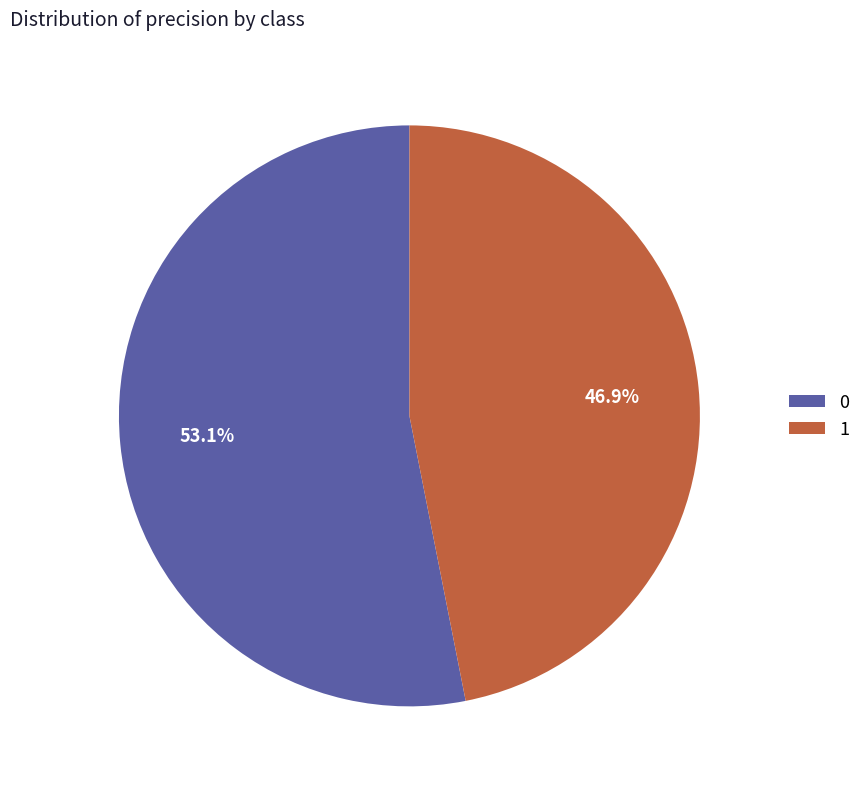

To the nearest percent, what is the combined percentage of 0 and 1?

100%